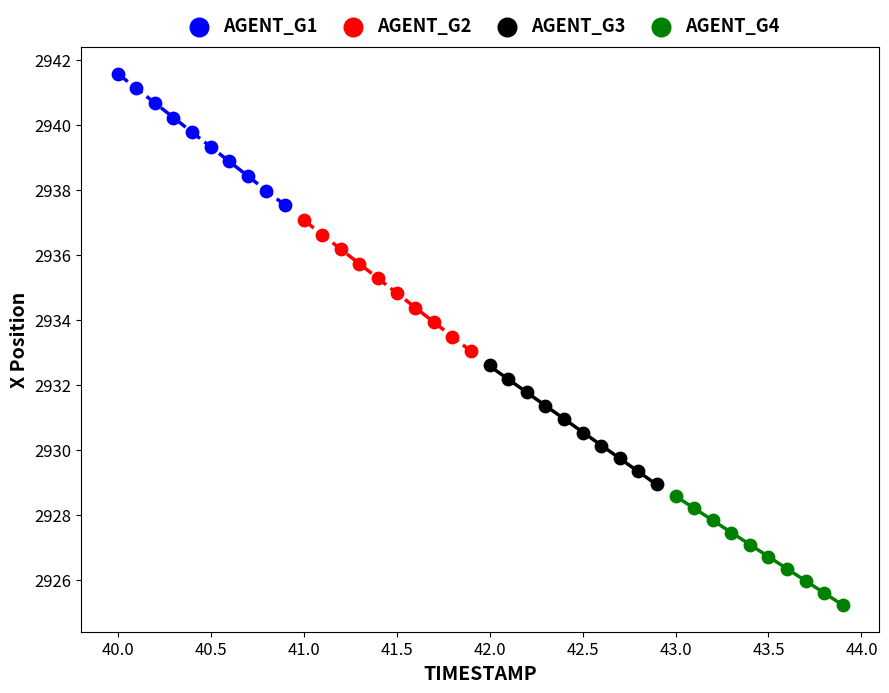

Which series reaches the minimum Y coordinate?

AGENT_G4